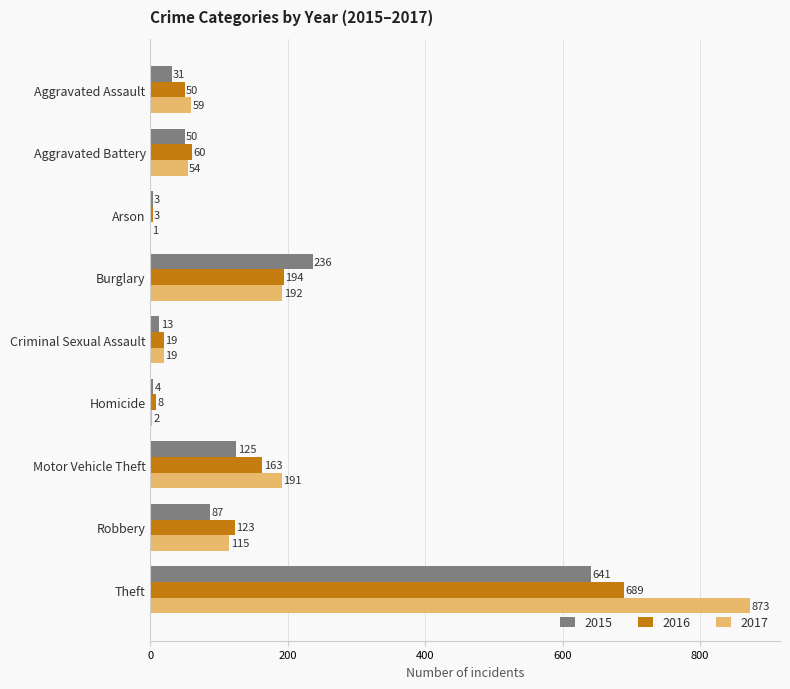

What is the sum of the 2017 values at Criminal Sexual Assault and Arson?

20